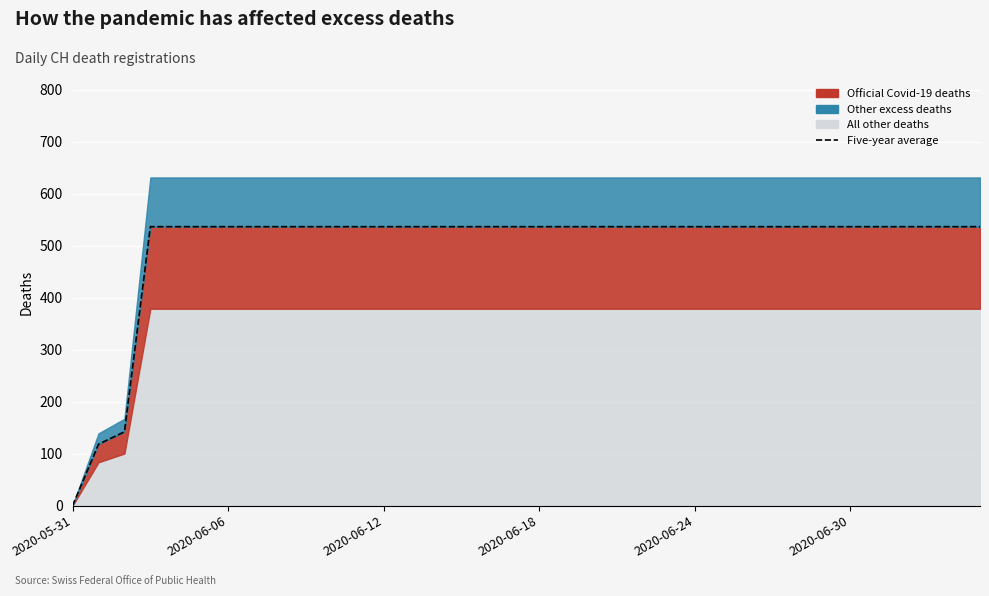

True or false: the data shows 932.9 at 19.

False